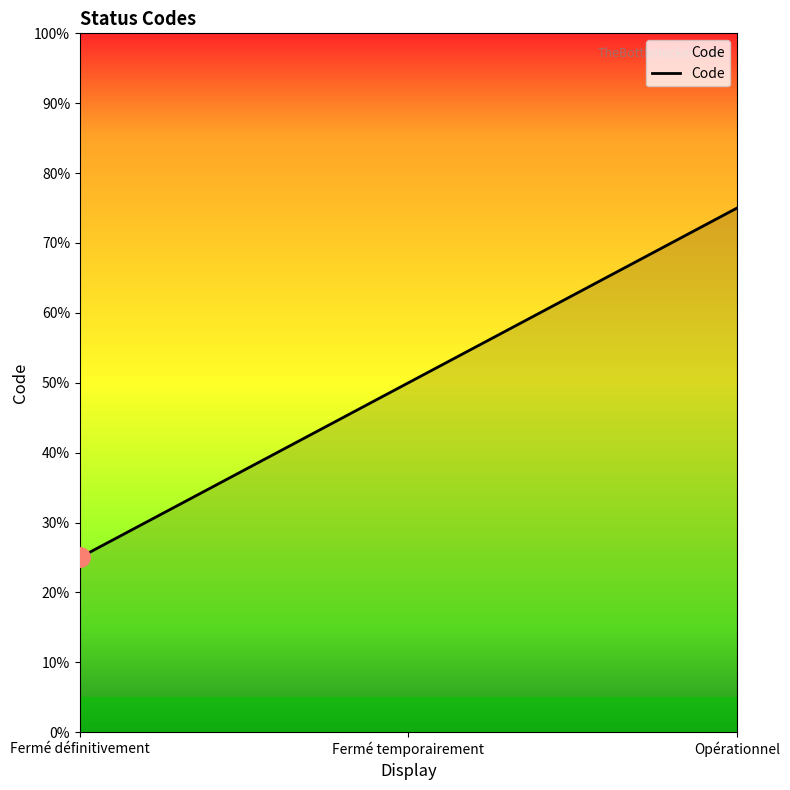

Does the chart display data point markers on the line(s)?

No